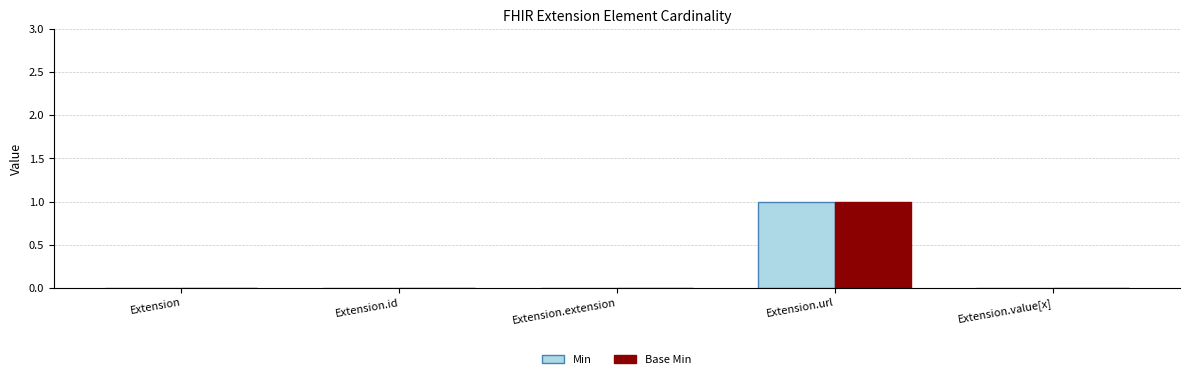

Are the bars grouped side by side (vs. stacked)?

Yes